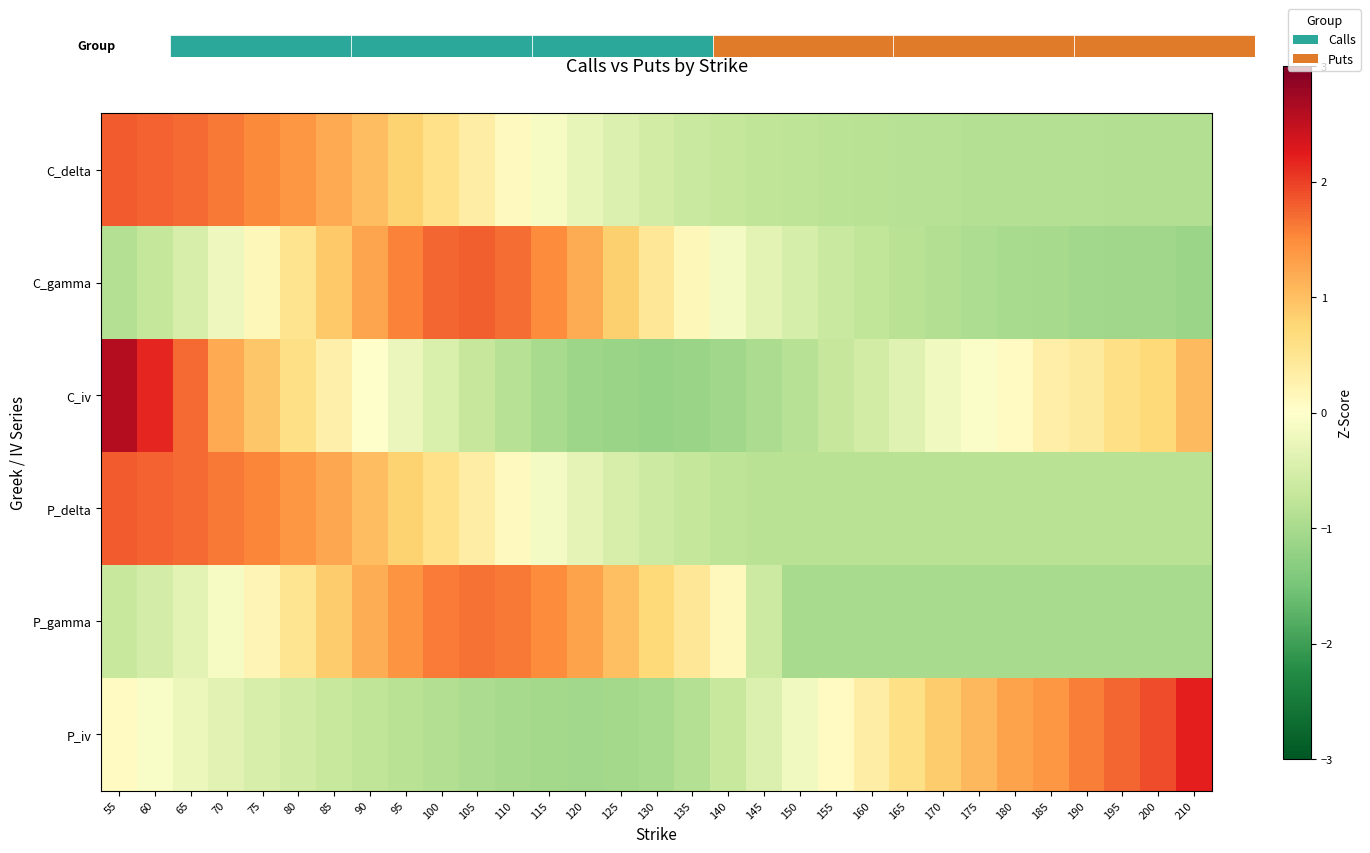

How many data points in P_iv are above 0?

12